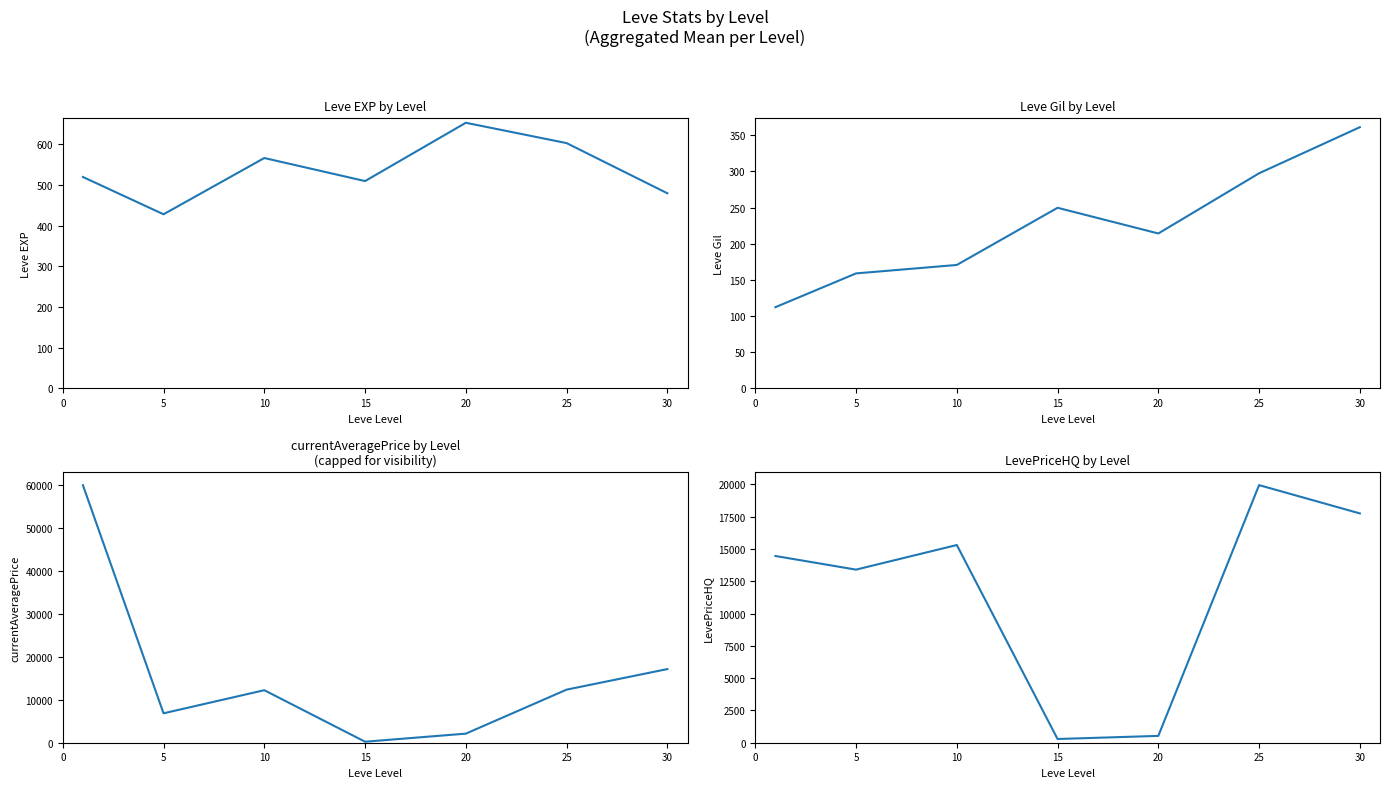

Count the number of data series in this chart.

4